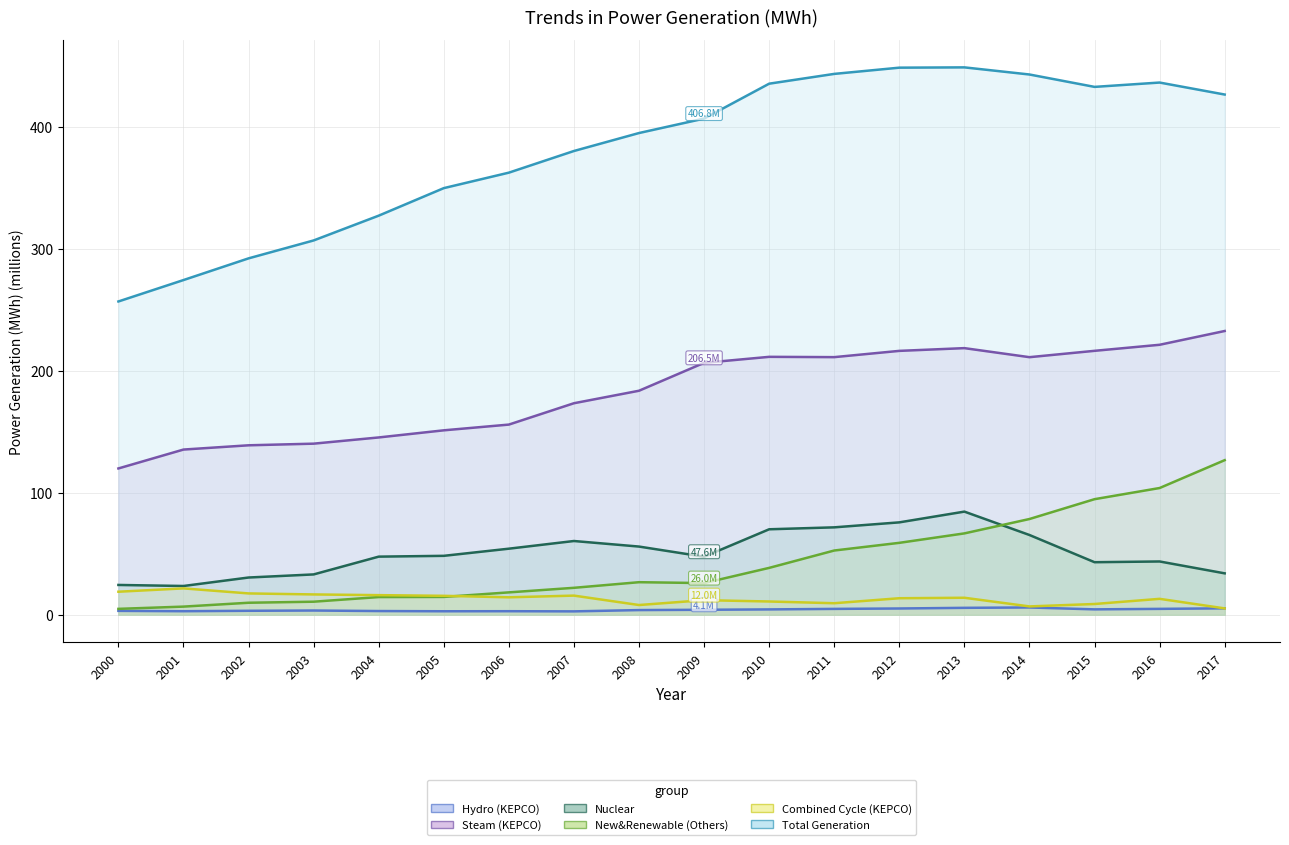

At which label does Total Generation reach its peak?

2013